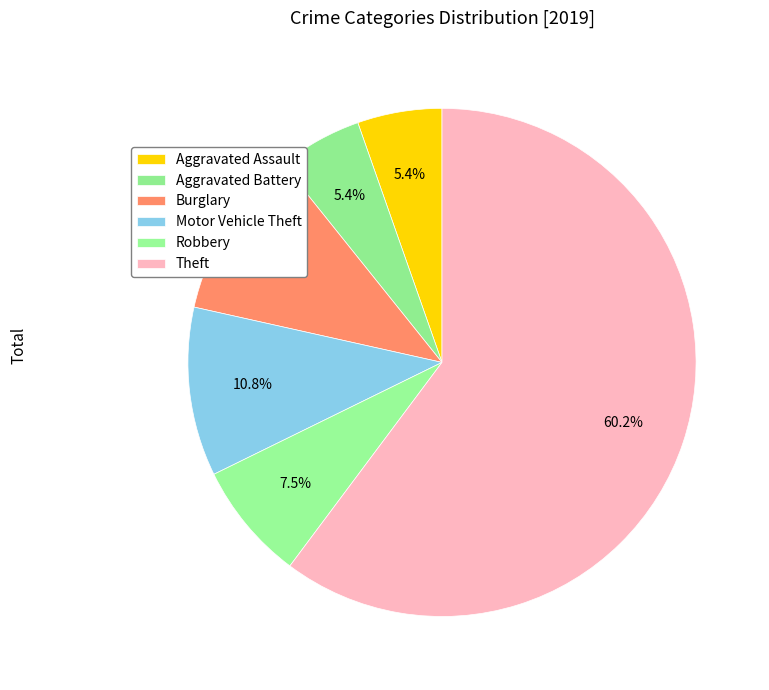

What is the largest slice in the pie chart?

Theft